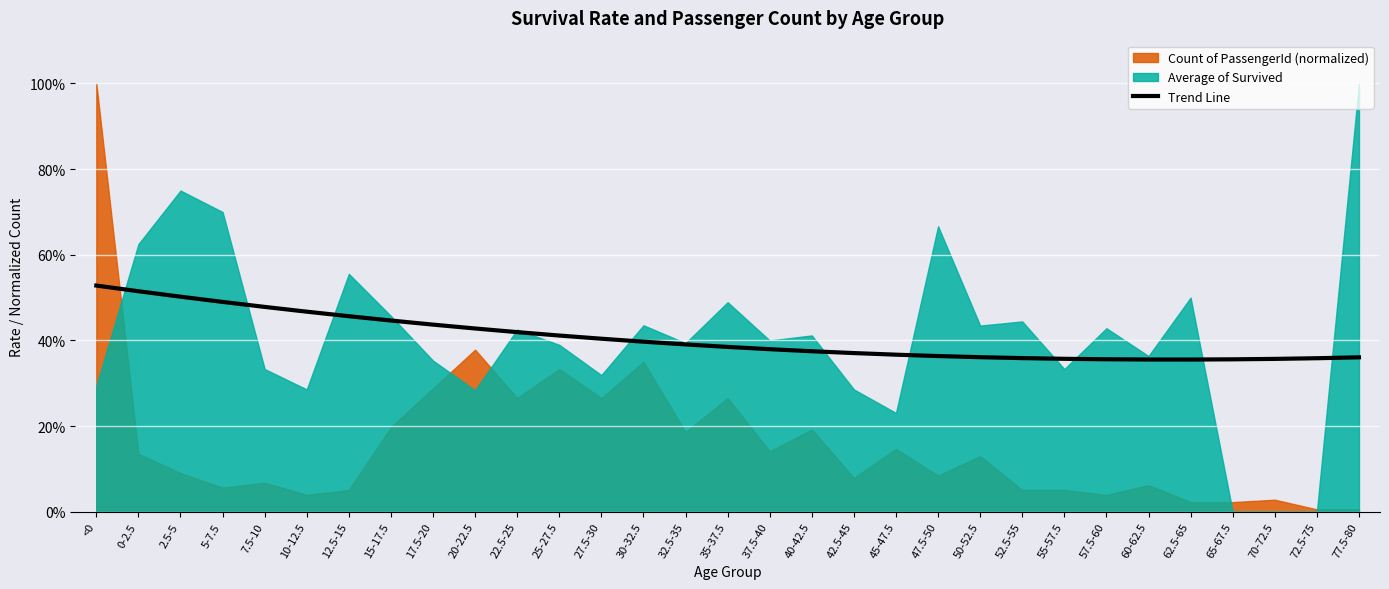

What is the approximate value at 17.5-20?

0.4